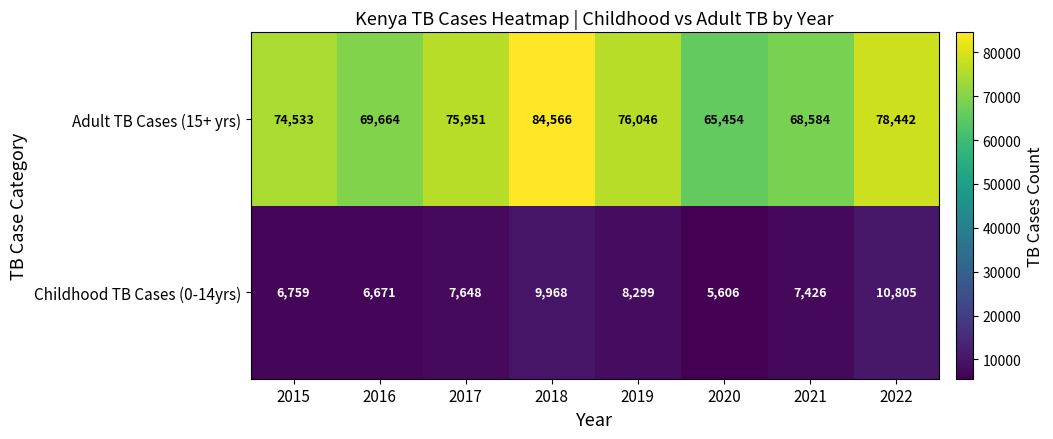

Rank the series by their average value, from lowest to highest.

Childhood TB Cases (0-14yrs), Adult TB Cases (15+ yrs)